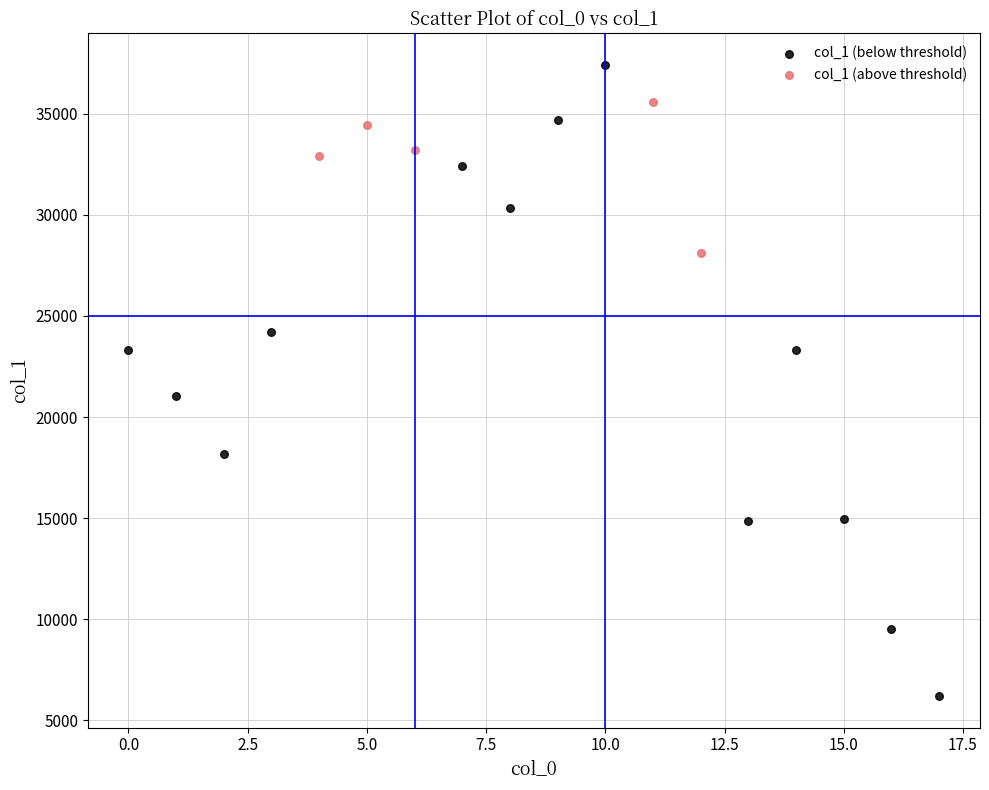

Which series contains the highest Y value?

col_1 (below threshold)